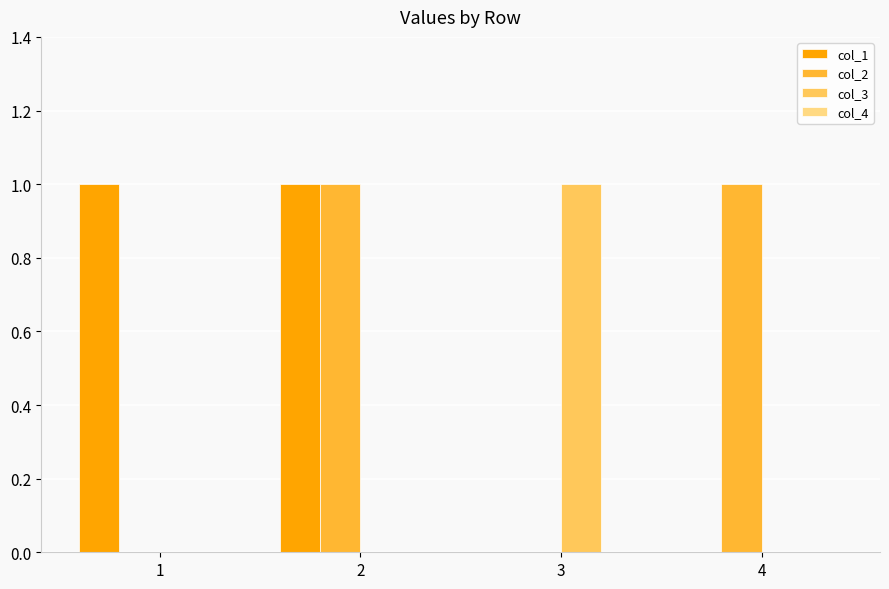

Reading left to right, what are all the values shown in this chart?

col_1: 1=1	2=1	3=0	4=0
col_2: 1=0	2=1	3=0	4=1
col_3: 1=0	2=0	3=1	4=0